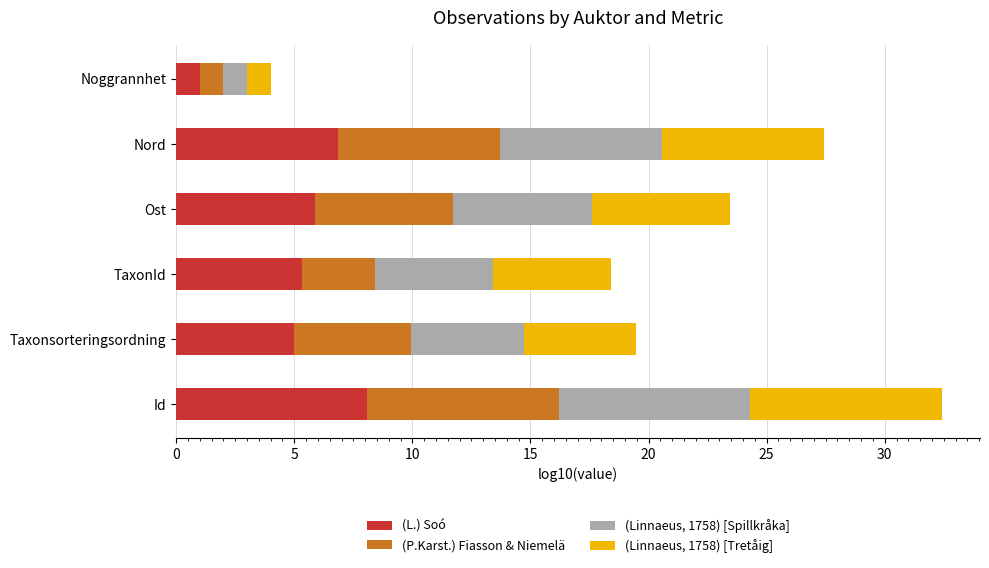

Which category has the lowest value in the (L.) Soó series?

Noggrannhet